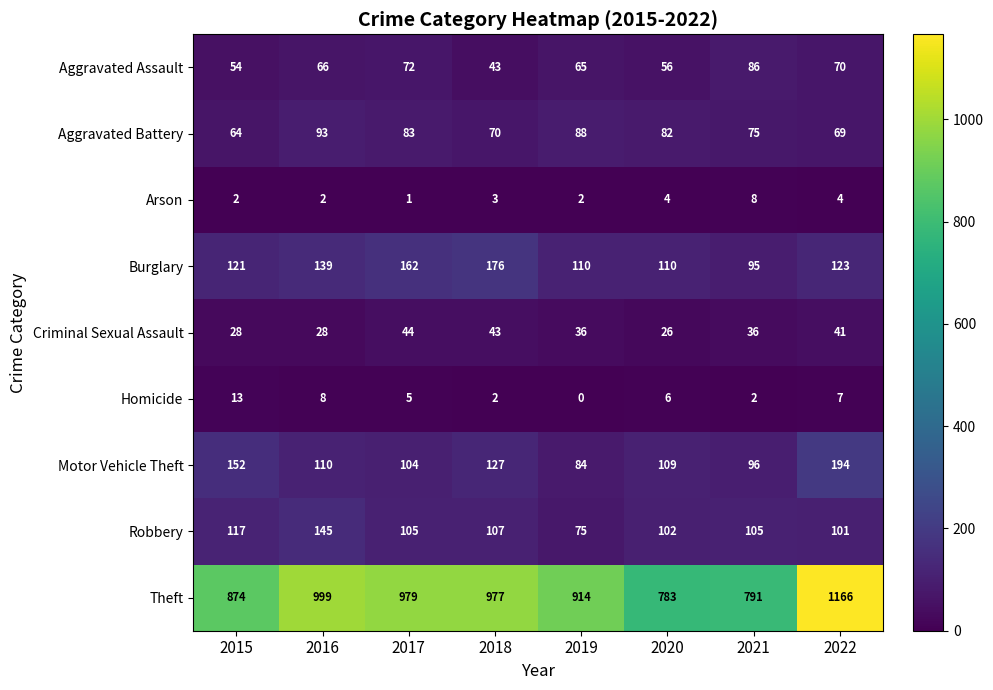

At which label is Motor Vehicle Theft closest to 139?

2018